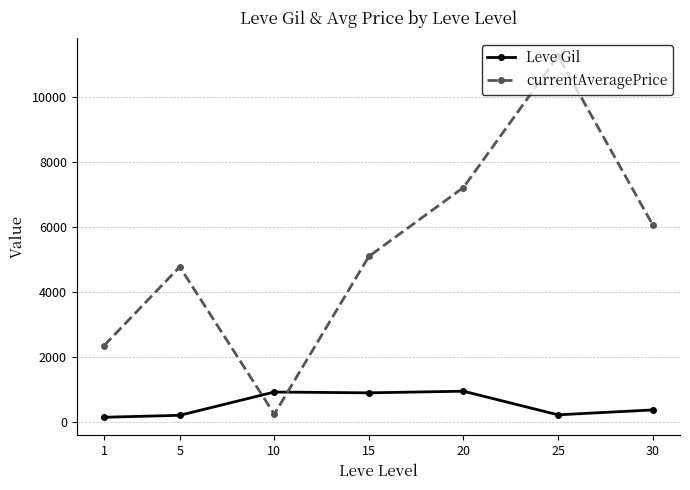

At which category does currentAveragePrice reach its first local valley?

10